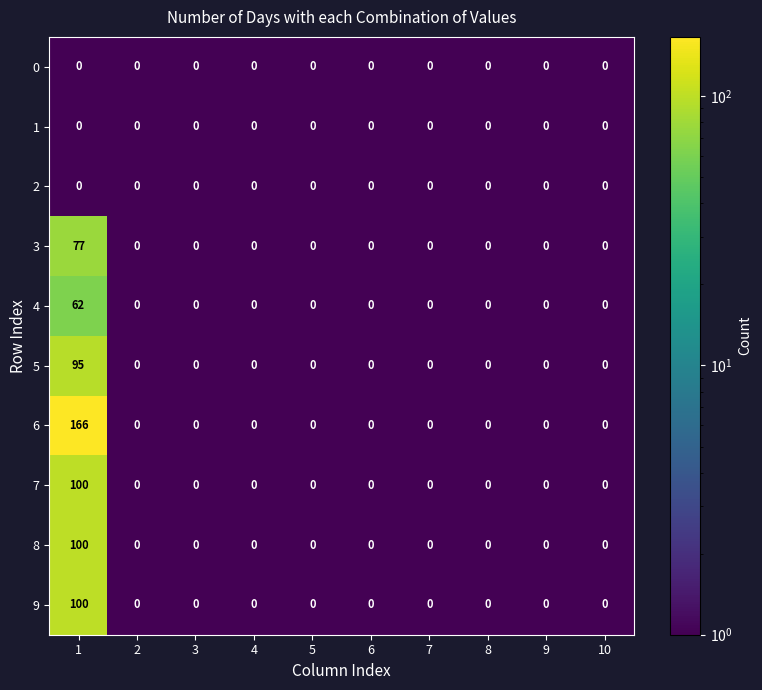

The value of 7 at 7 is 69. True or false?

False